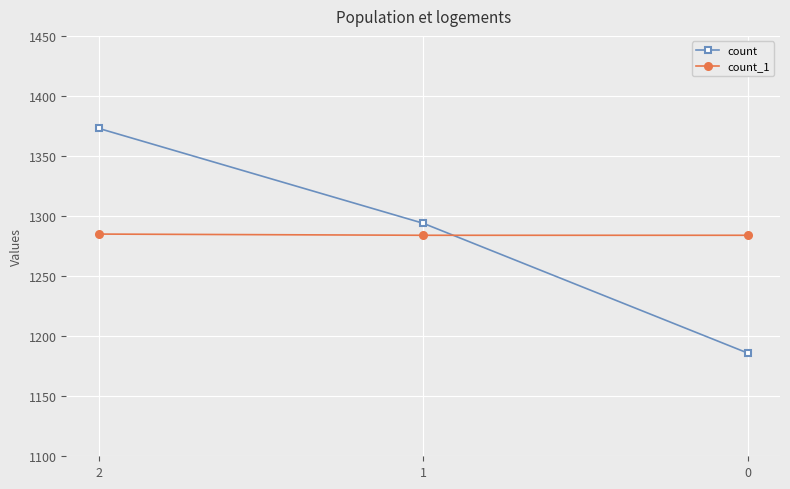

How many series are shown in this chart?

2